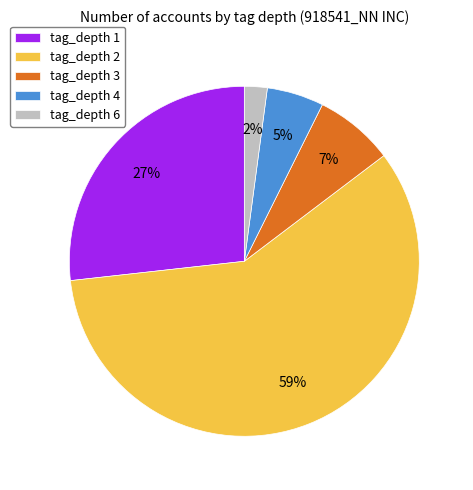

Is the sum of tag_depth 1 and tag_depth 2 greater than half?

Yes